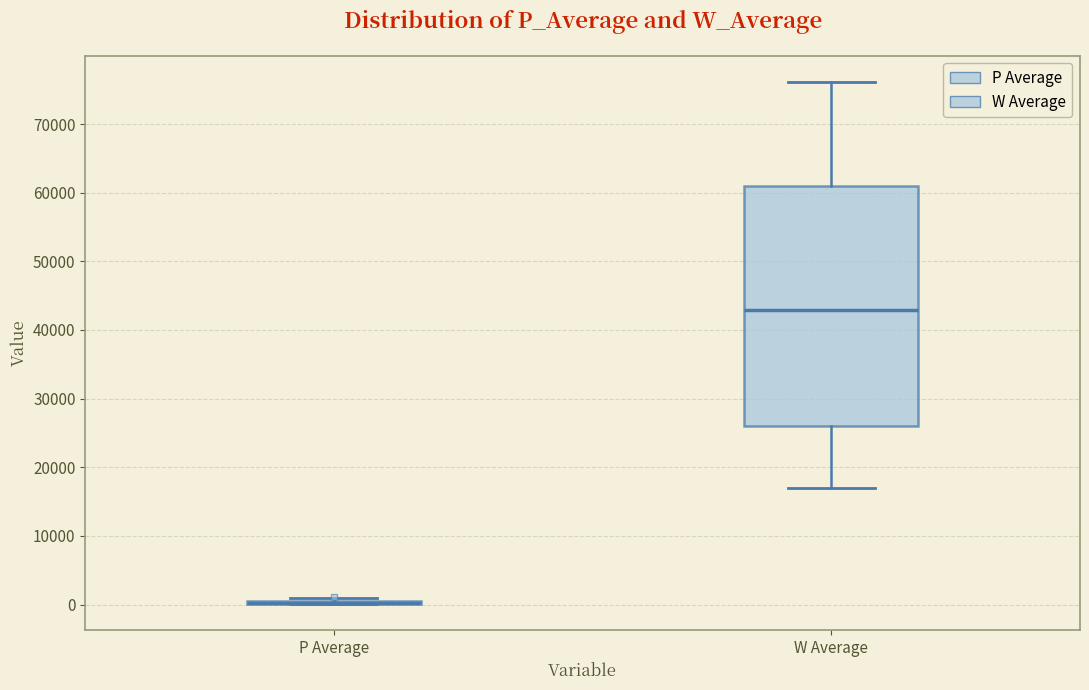

Reading left to right, transcribe this box plot: for each box, give where its median line is, the range the box spans, and where its two whiskers end, as read against the y-axis. The values are not printed on the chart, so give them approximately, as read against the axis.

P Average: box collapsed to a line at 0, whiskers 0 to 1000
W Average: median 43000, box 26000 to 61000, whiskers 17000 to 76000